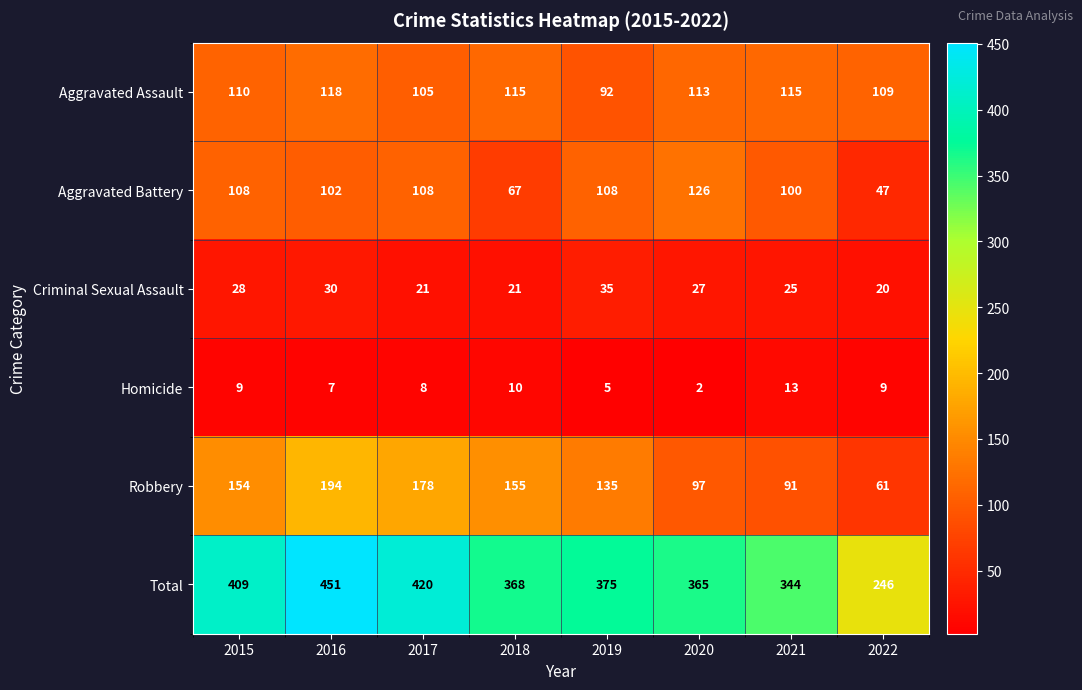

Which series has the largest range (max minus min)?

Total